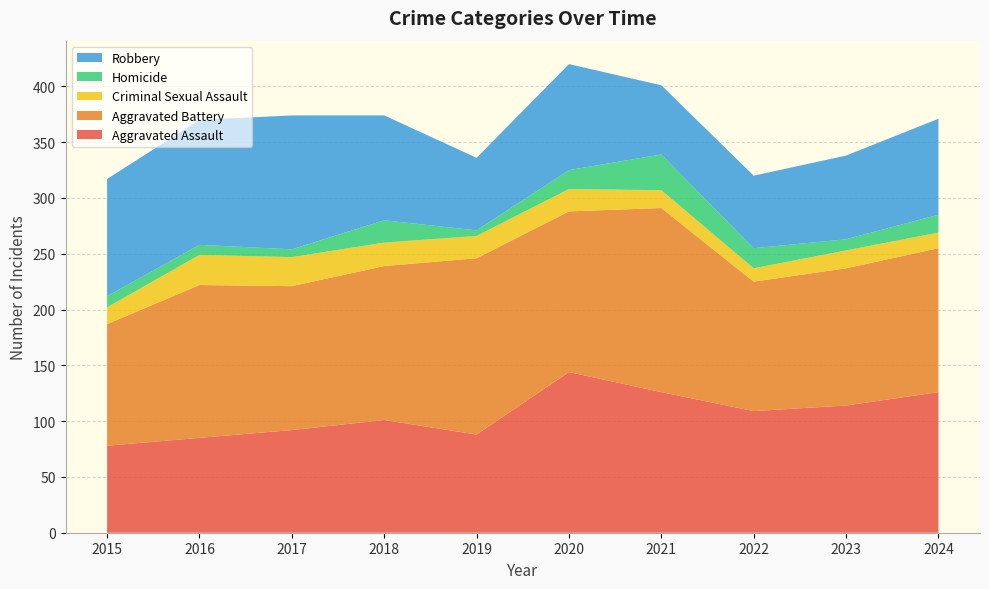

Reading left to right, transcribe all the data shown in this chart.

Aggravated Assault: 2015=78	2016=85	2017=92	2018=101	2019=88	2020=144	2021=126	2022=109	2023=114	2024=126
Aggravated Battery: 2015=109	2016=137	2017=129	2018=138	2019=158	2020=144	2021=165	2022=116	2023=123	2024=129
Criminal Sexual Assault: 2015=15	2016=27	2017=26	2018=21	2019=20	2020=20	2021=16	2022=12	2023=16	2024=14
Homicide: 2015=10	2016=9	2017=7	2018=20	2019=5	2020=17	2021=32	2022=18	2023=10	2024=16
Robbery: 2015=105	2016=112	2017=120	2018=94	2019=65	2020=95	2021=62	2022=65	2023=75	2024=86